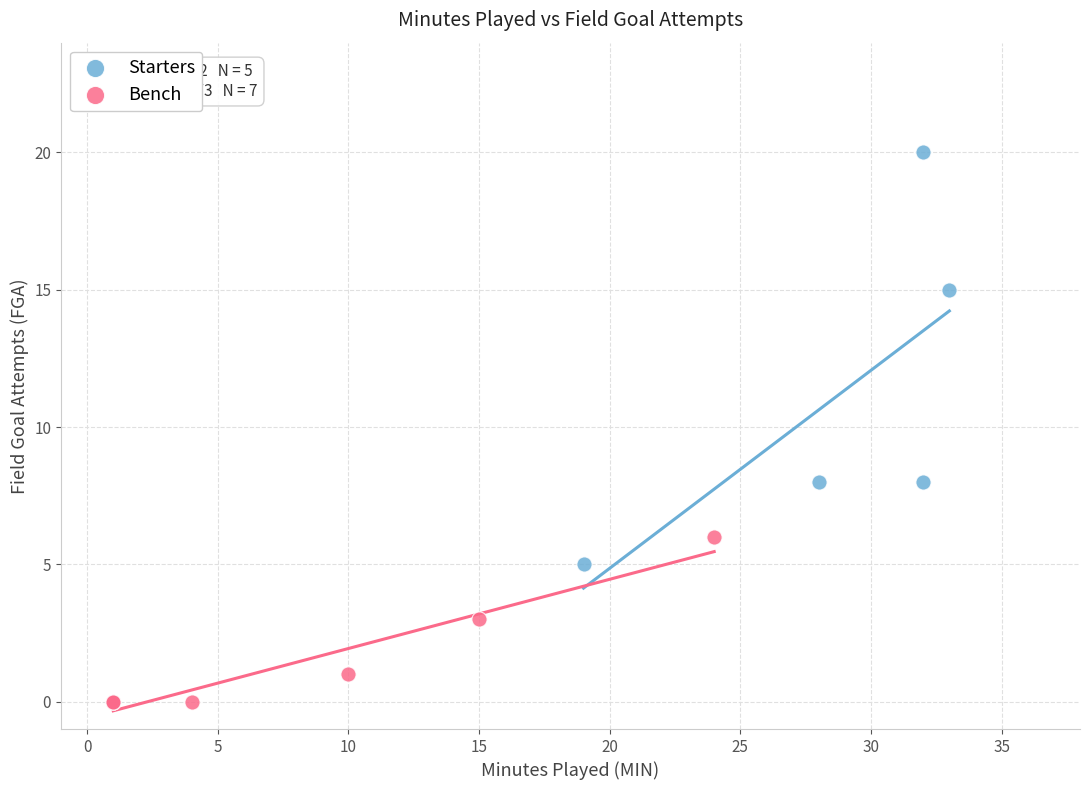

Which series has the widest spread of Y values?

Starters